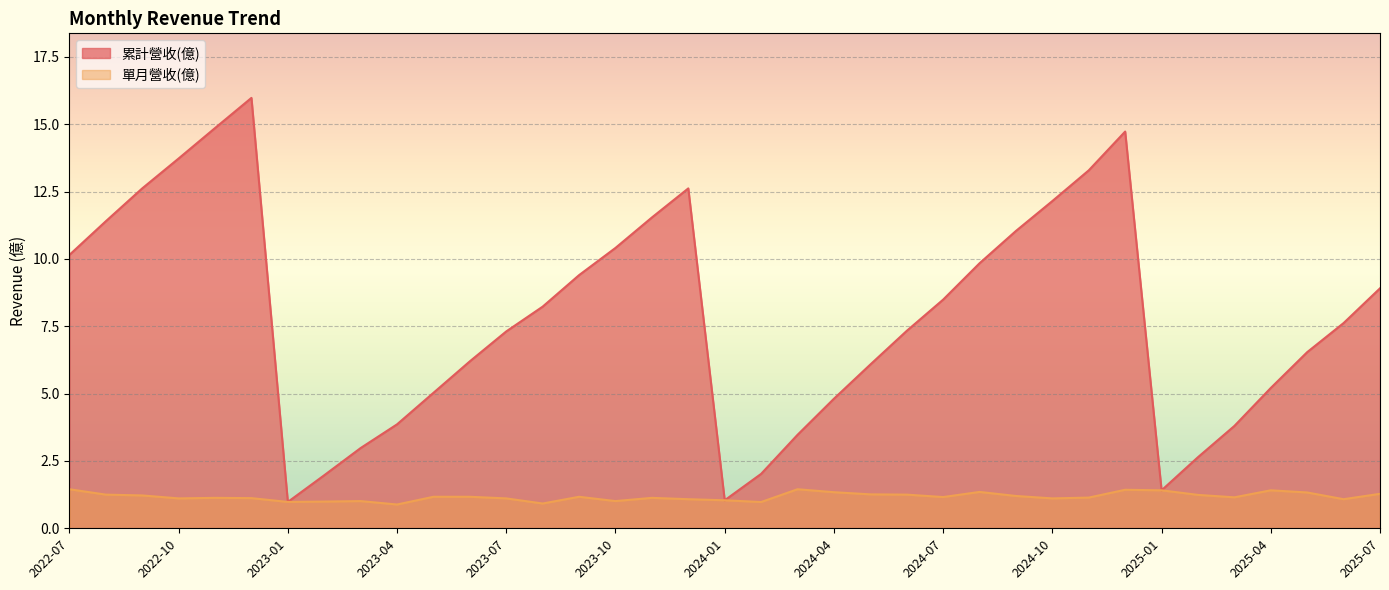

The 累計營收(億) series shows 11.5 at 2023-11. True or false?

True